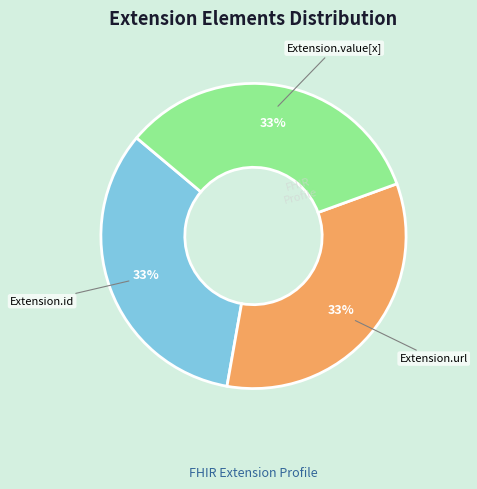

Is there any slice that represents more than half of the pie?

No